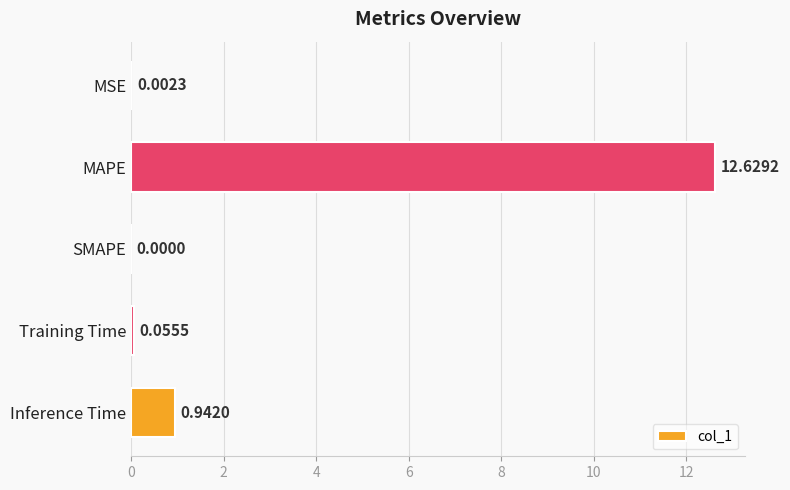

What is the change in value from SMAPE to Training Time?

+0.1